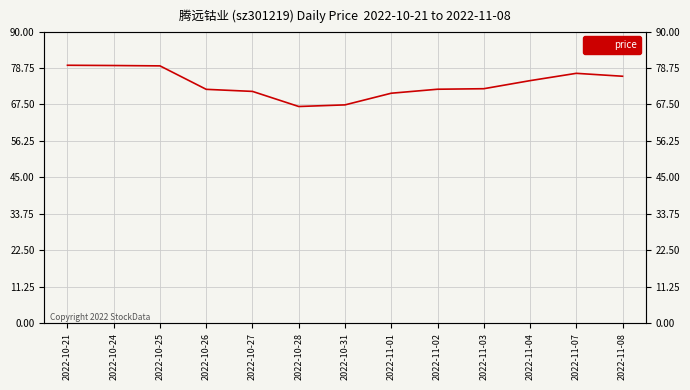

True or false: the data shows 30.2 at 2022-10-25.

False